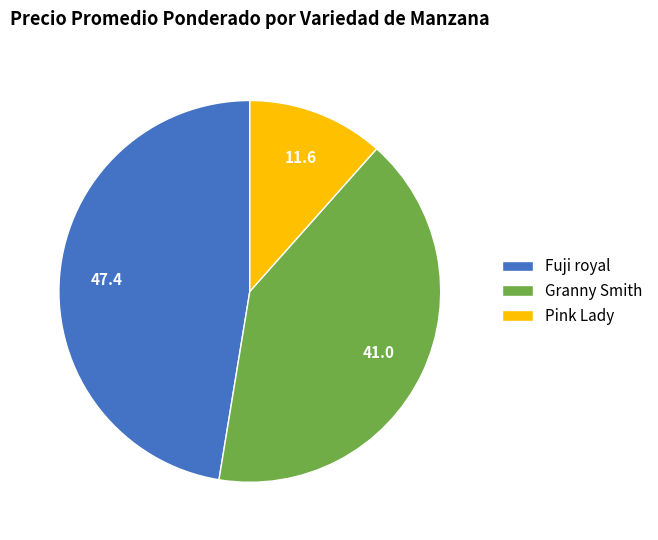

True or false: Fuji royal accounts for 47% of the total.

True